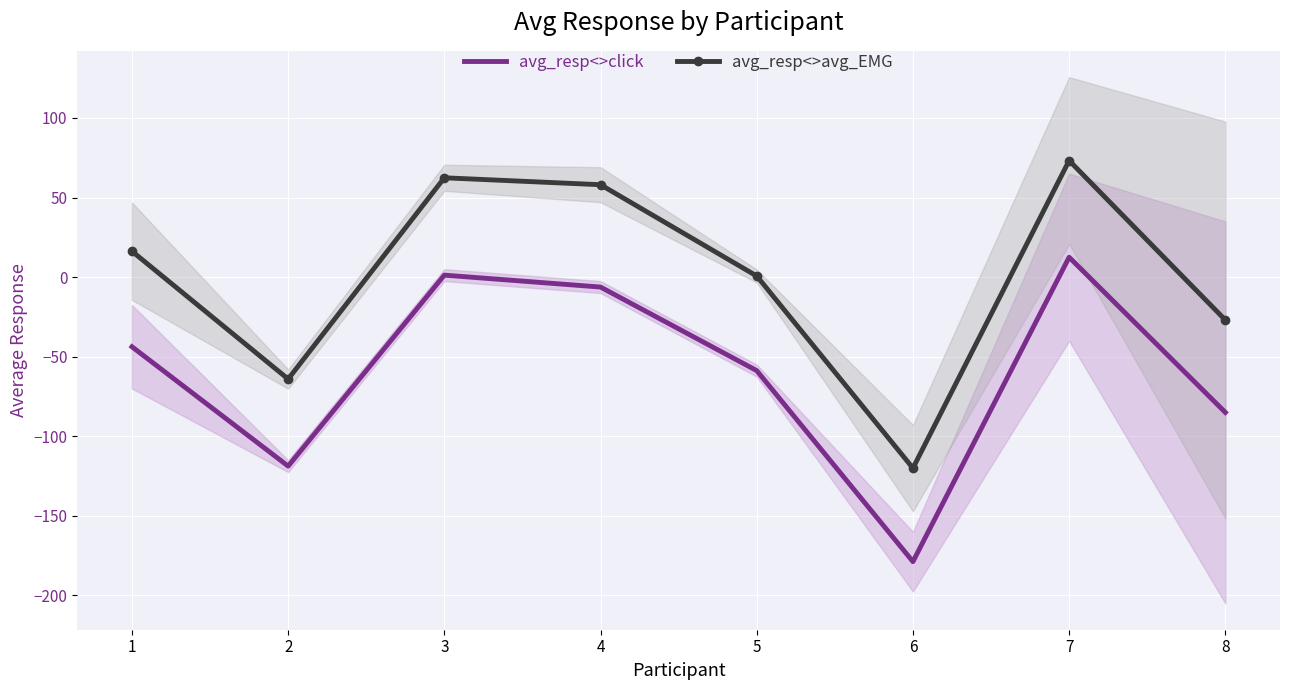

At which category is the sum across all series the highest?

7